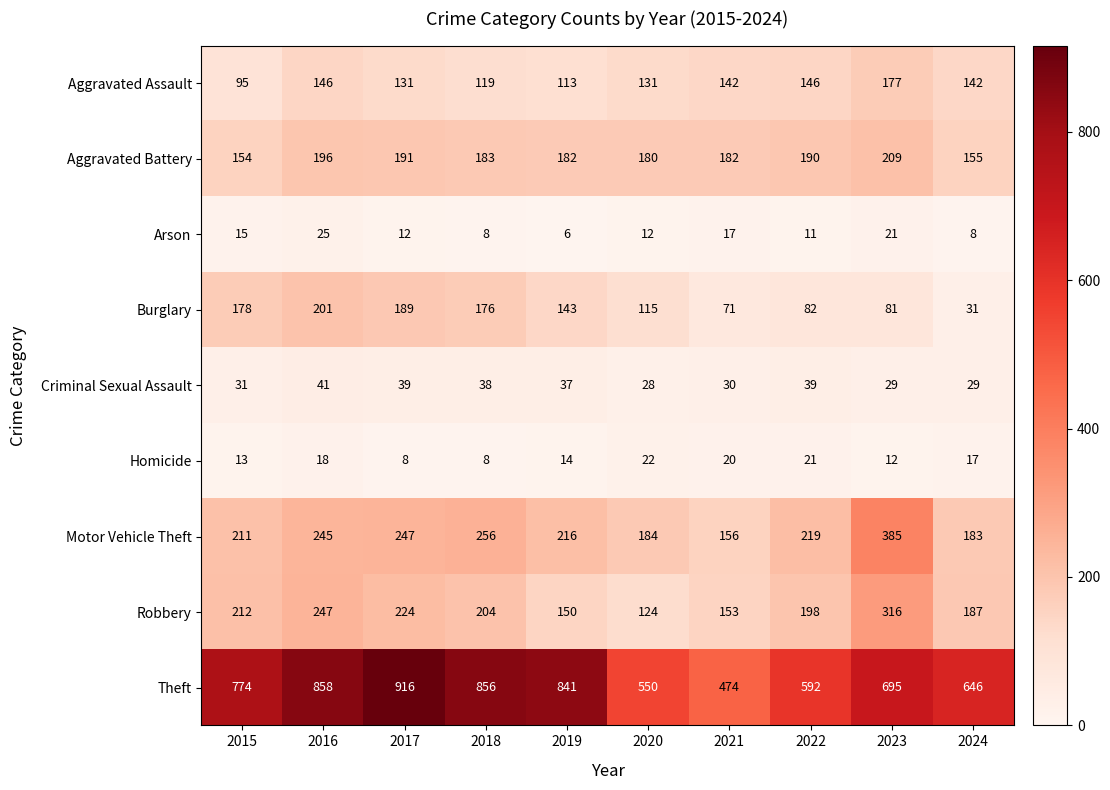

Rank the series by their maximum value, from lowest to highest.

Homicide, Arson, Criminal Sexual Assault, Aggravated Assault, Burglary, Aggravated Battery, Robbery, Motor Vehicle Theft, Theft